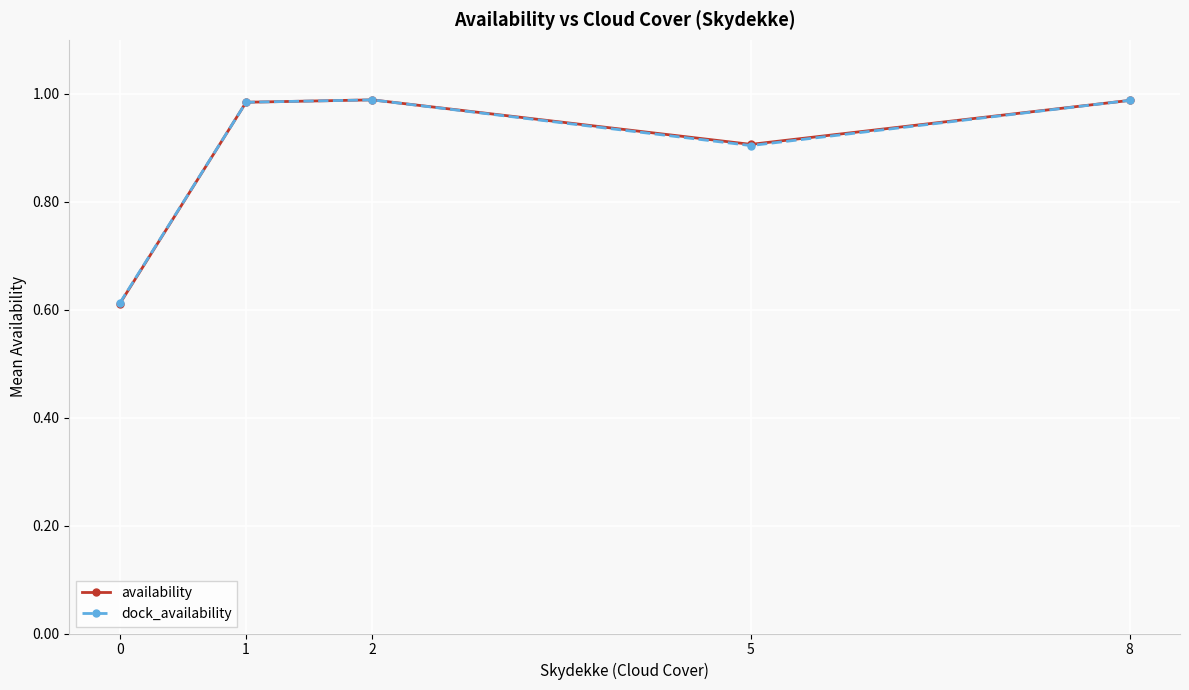

Between 0 and 1, which series saw the biggest shift?

availability